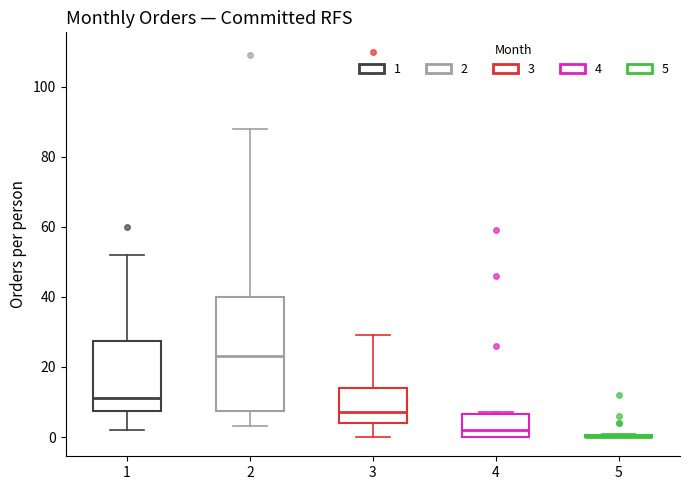

Reading left to right, read every box against the y-axis: the position of its median line, the range the box covers, and the ends of its whiskers. The values are not printed on the chart, so give them approximately, as read against the axis.

1: median 12, box 8 to 28, whiskers 2 to 52
2: median 24, box 8 to 40, whiskers 4 to 88
3: median 8, box 4 to 14, whiskers 0 to 30
4: median 2, box 0 to 6, whiskers 0 to 8
5: box collapsed to a line at 0, whiskers 0 to 2